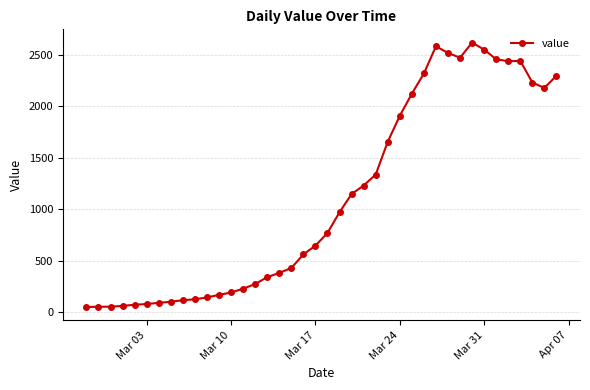

What is the maximum value shown in the chart?

2619